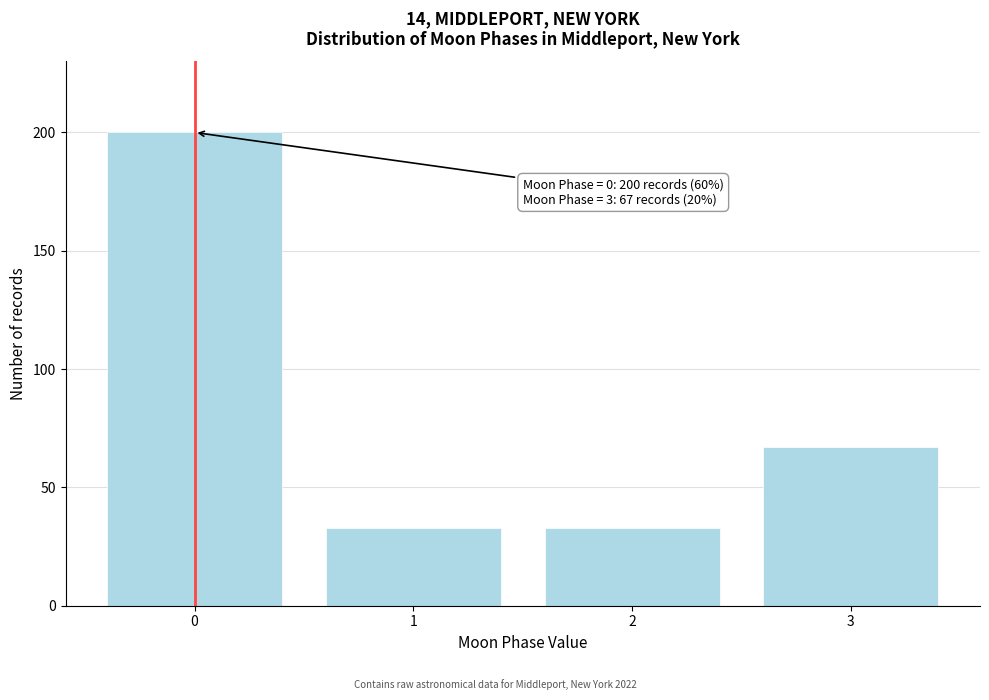

Reading left to right, what are all the values shown in this chart?

200	33	33	67